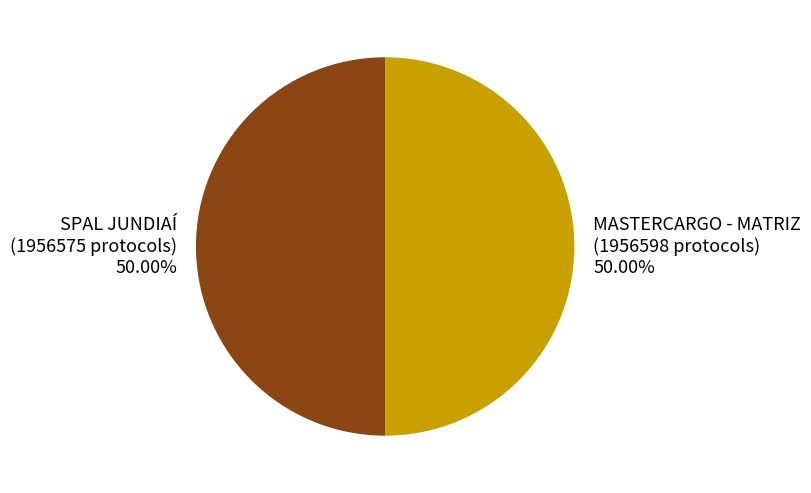

Is it true that SPAL JUNDIAÍ is 36% of the pie?

False